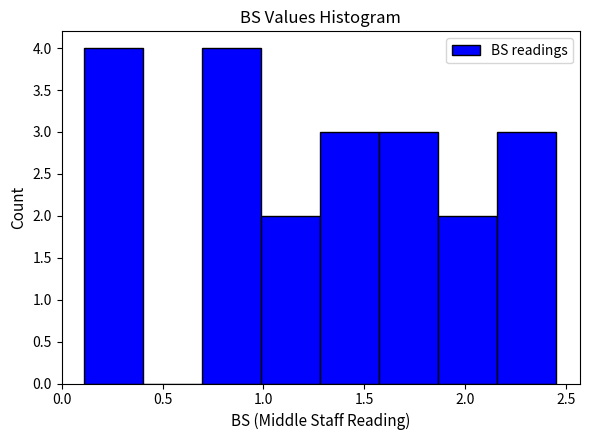

Reading left to right, transcribe this chart: for each bar, give the range it covers on the x-axis and its height. Neither the bar edges nor the heights are printed on the chart, so give them approximately, as read against the axes.

0.10 to 0.40: 4
0.40 to 0.70: 0
0.70 to 1.00: 4
1.00 to 1.30: 2
1.30 to 1.55: 3
1.55 to 1.85: 3
1.85 to 2.15: 2
2.15 to 2.45: 3